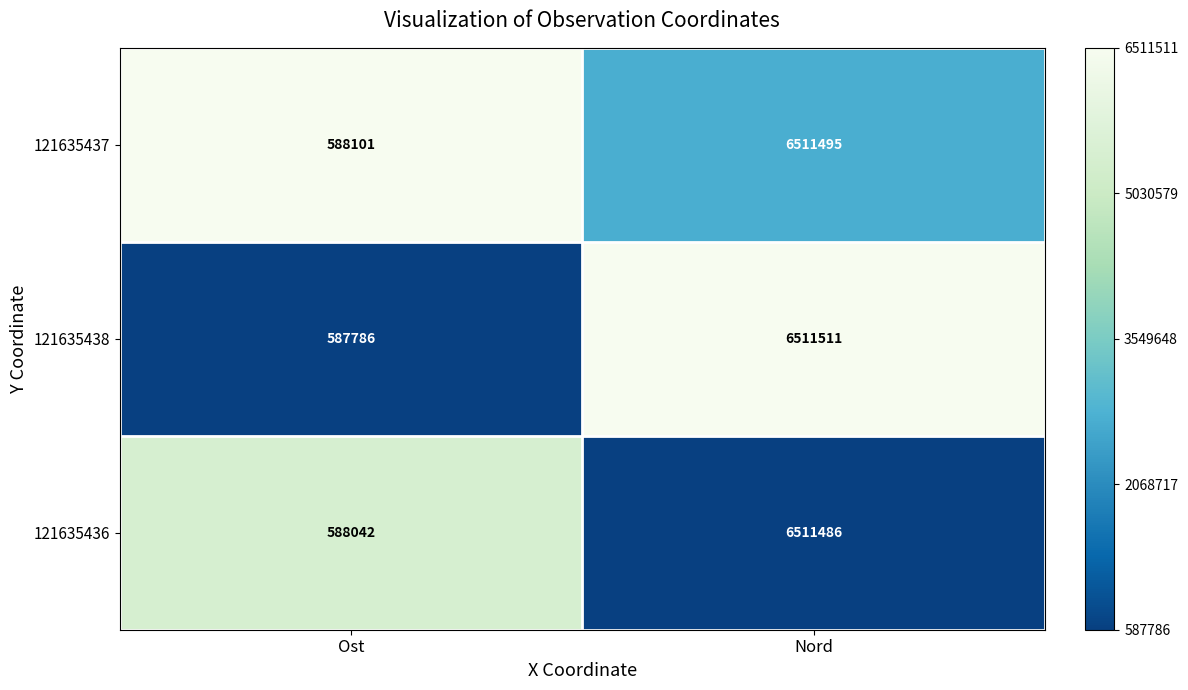

What is the sum of all 121635438 values?

7099297